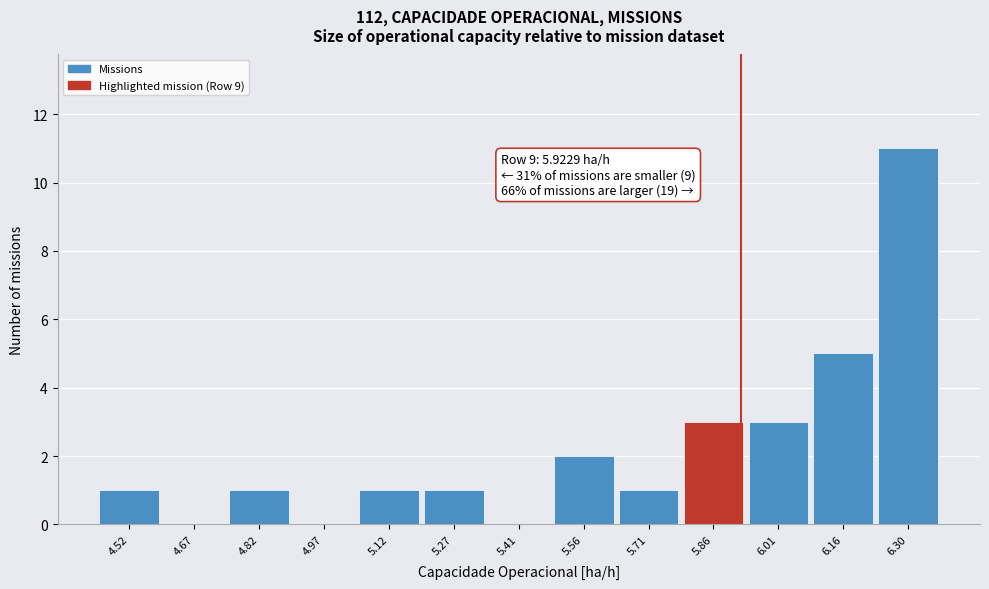

Over which range of the x-axis is the bar tallest?

6.24 to 6.38